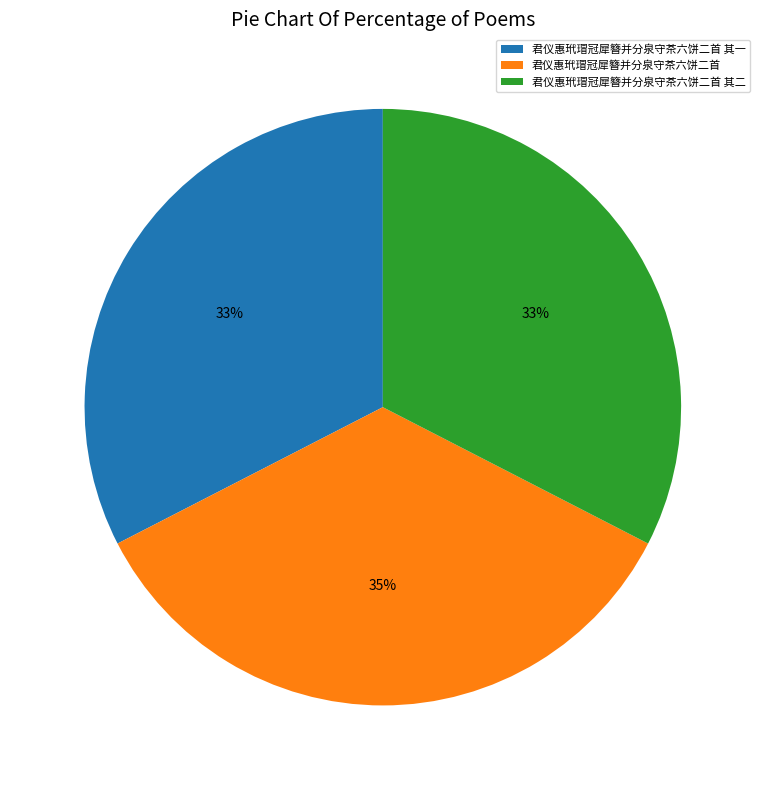

Which has a higher value, 君仪惠玳瑁冠犀簪并分泉守茶六饼二首 or 君仪惠玳瑁冠犀簪并分泉守茶六饼二首 其二?

君仪惠玳瑁冠犀簪并分泉守茶六饼二首